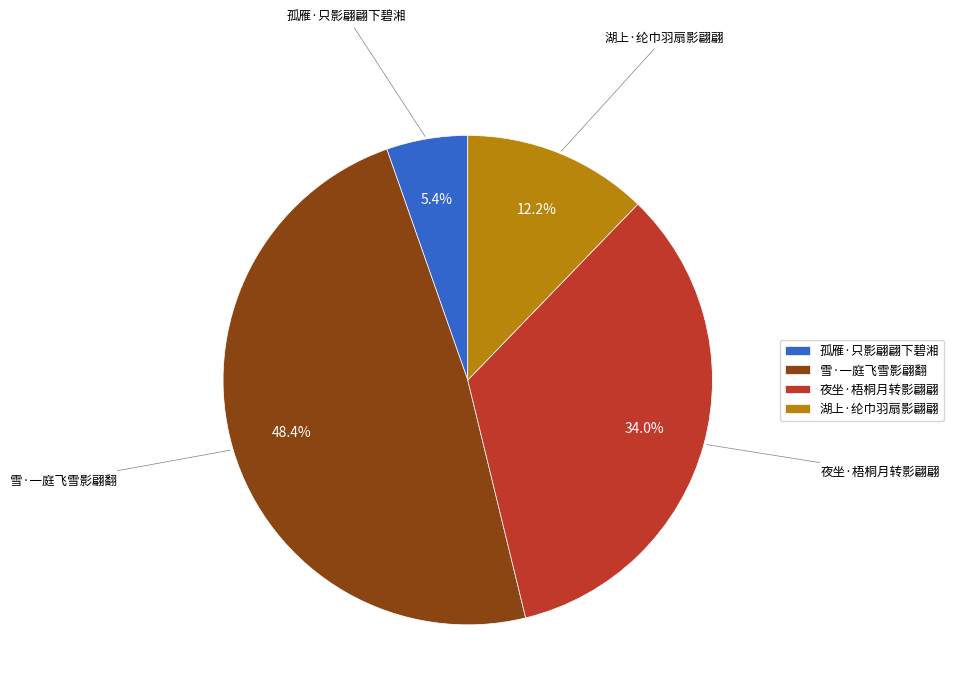

Which category has the biggest portion of the pie?

雪·一庭飞雪影翩翻